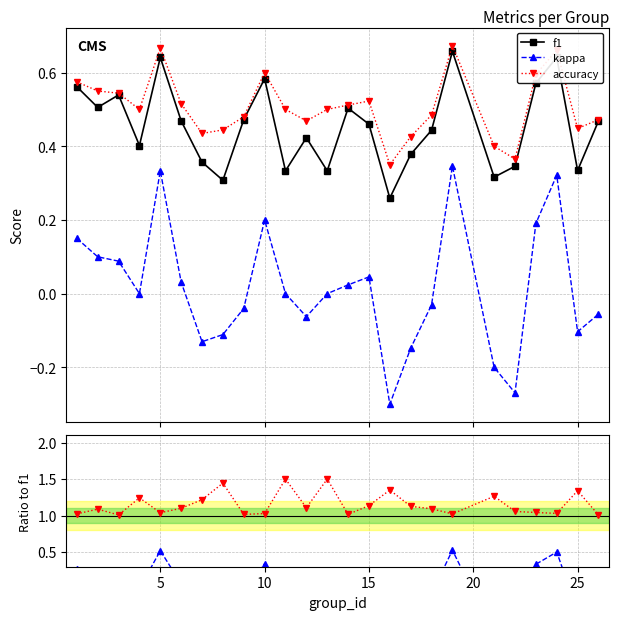

What is the difference between the second highest and second lowest values in the kappa / f1 series?

1.3